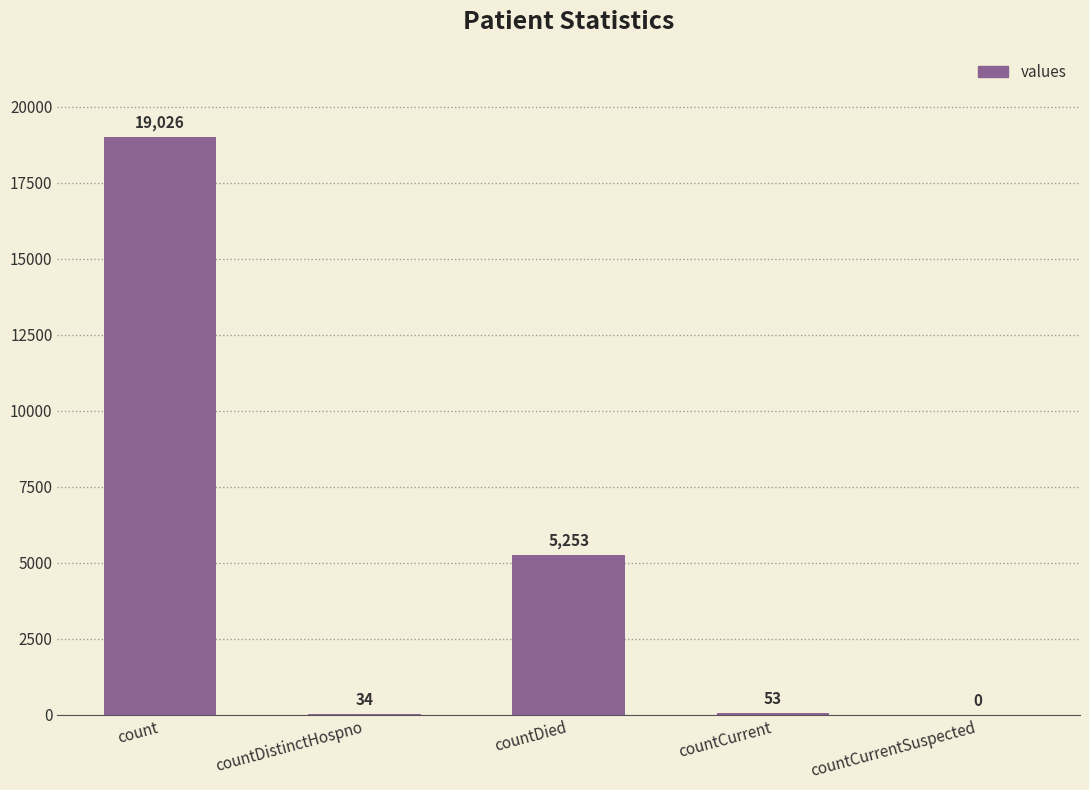

Are the bars horizontal?

No